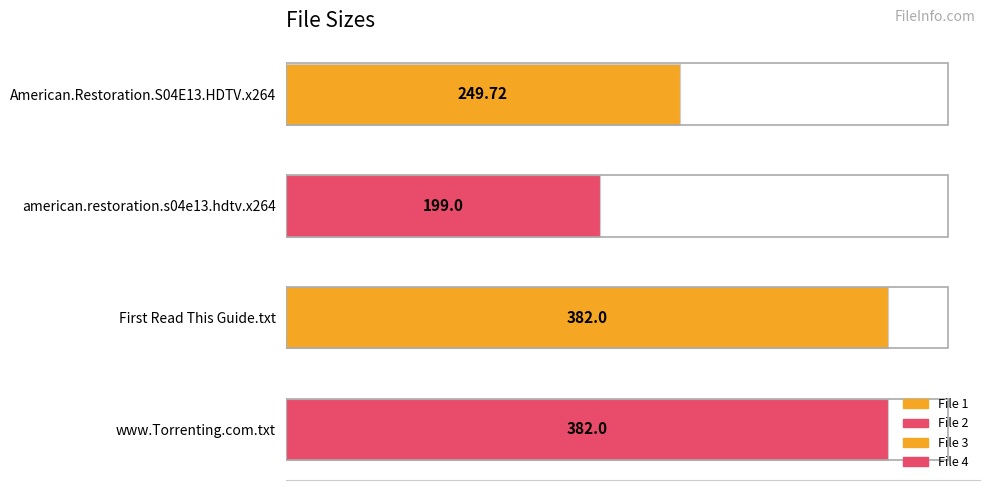

What is the sum of the values at American.Restoration.S04E13.HDTV.x264 and First Read This Guide.txt?

631.7